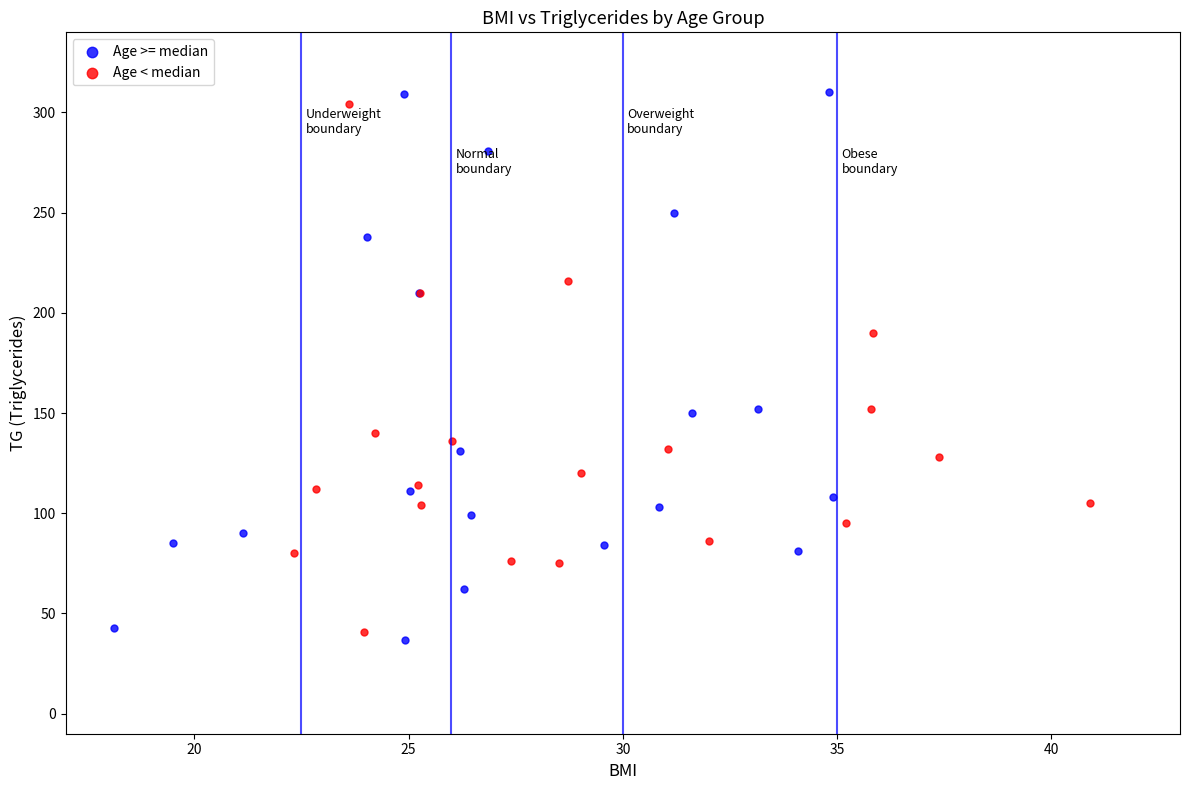

Which series has the largest Y range (max minus min)?

Age >= median